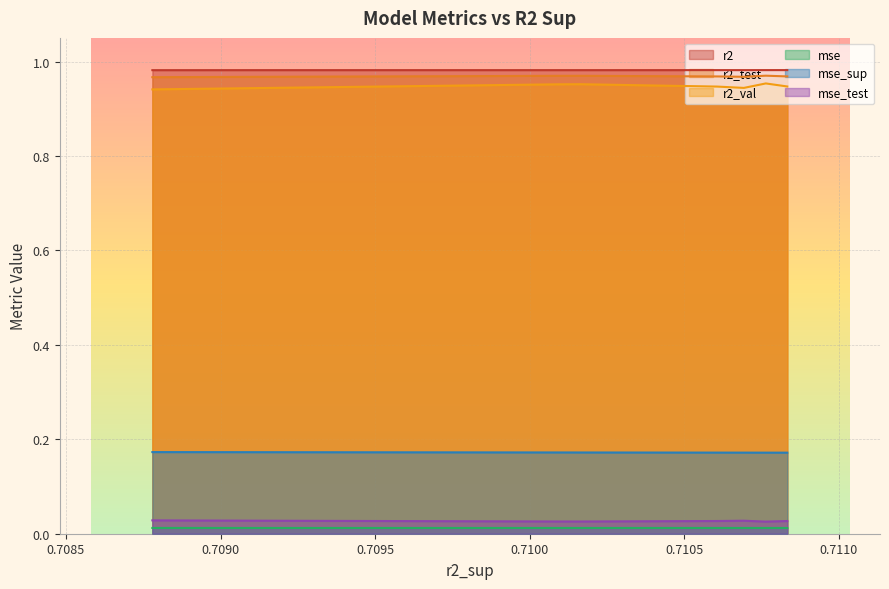

Reading left to right, transcribe all the data shown in this chart.

r2: 1.0	1.0	1.0	1.0	1.0	1.0	1.0	1.0	1.0	1.0
r2_test: 1.0	1.0	1.0	1.0	1.0	1.0	1.0	1.0	1.0	1.0
r2_val: 0.9	1.0	0.9	0.9	1.0	1.0	0.9	0.9	0.9	0.9
mse: 0.0	0.0	0.0	0.0	0.0	0.0	0.0	0.0	0.0	0.0
mse_sup: 0.2	0.2	0.2	0.2	0.2	0.2	0.2	0.2	0.2	0.2
mse_test: 0.0	0.0	0.0	0.0	0.0	0.0	0.0	0.0	0.0	0.0